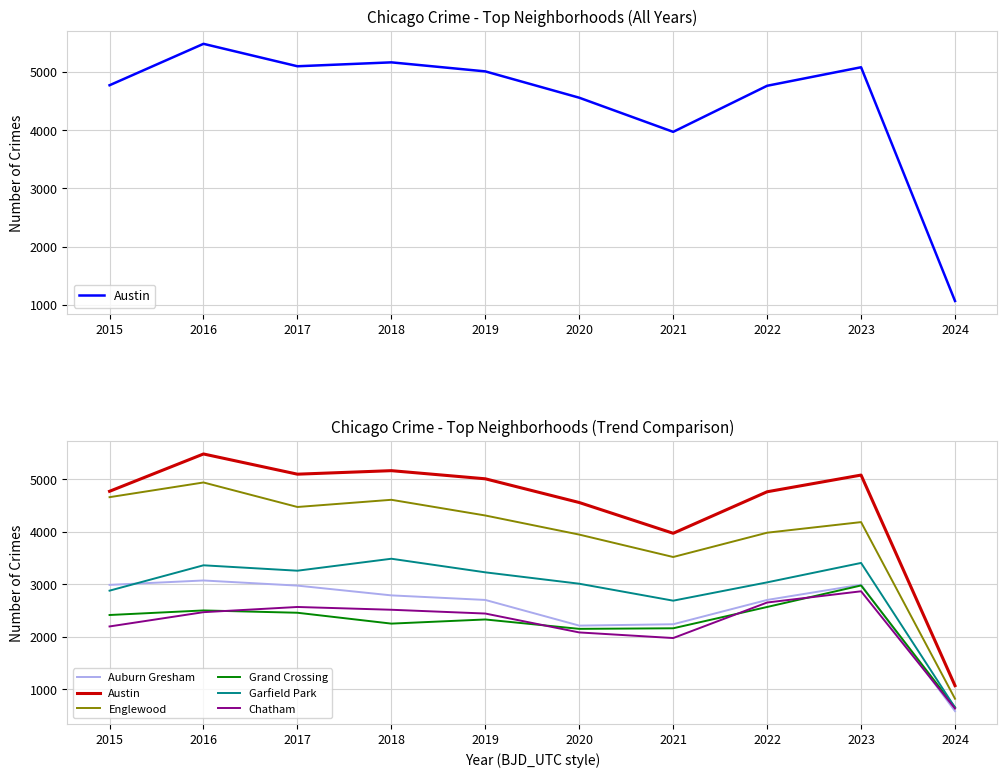

Which category has the lowest value in the Austin series?

2024